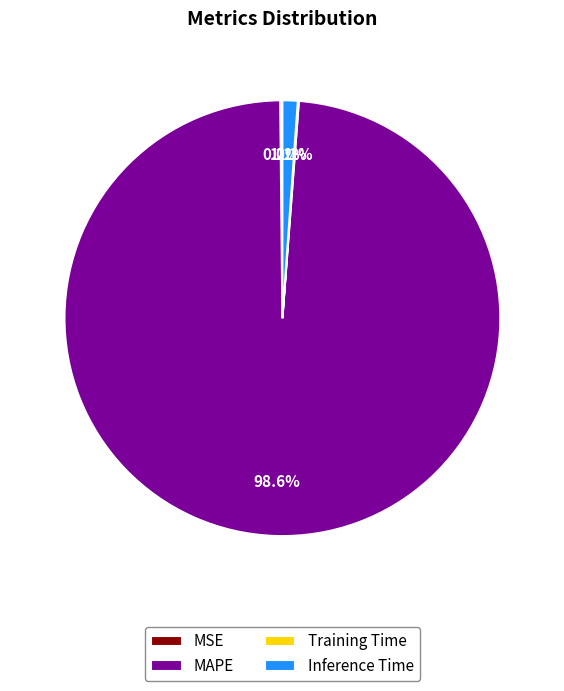

Which slice is the largest?

MAPE